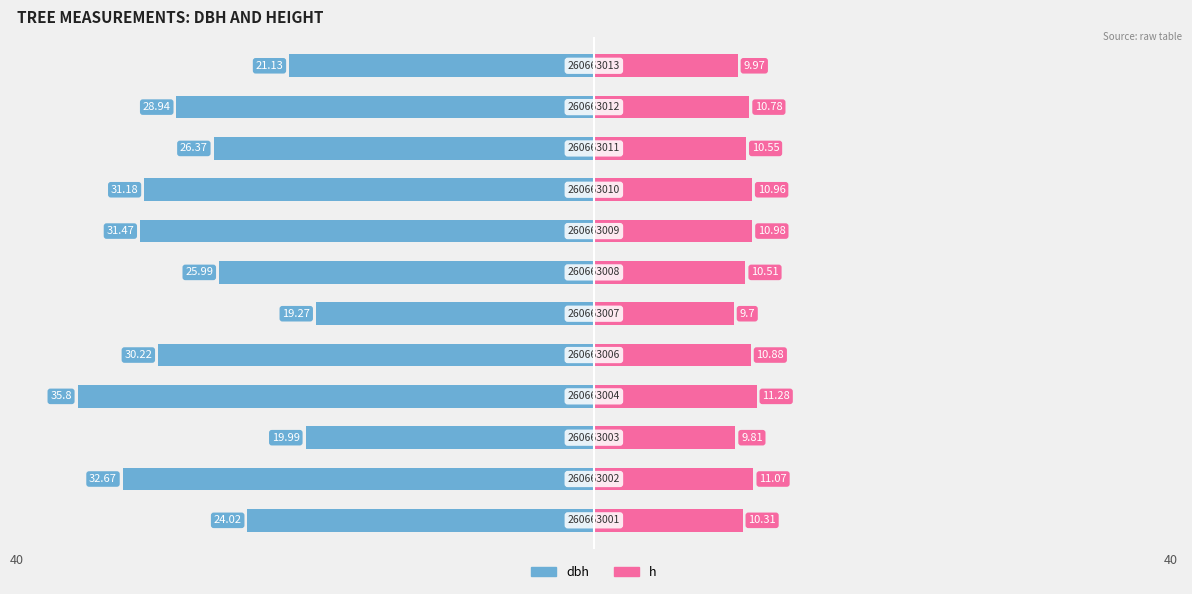

What is the total value across all series at 6?

-15.5